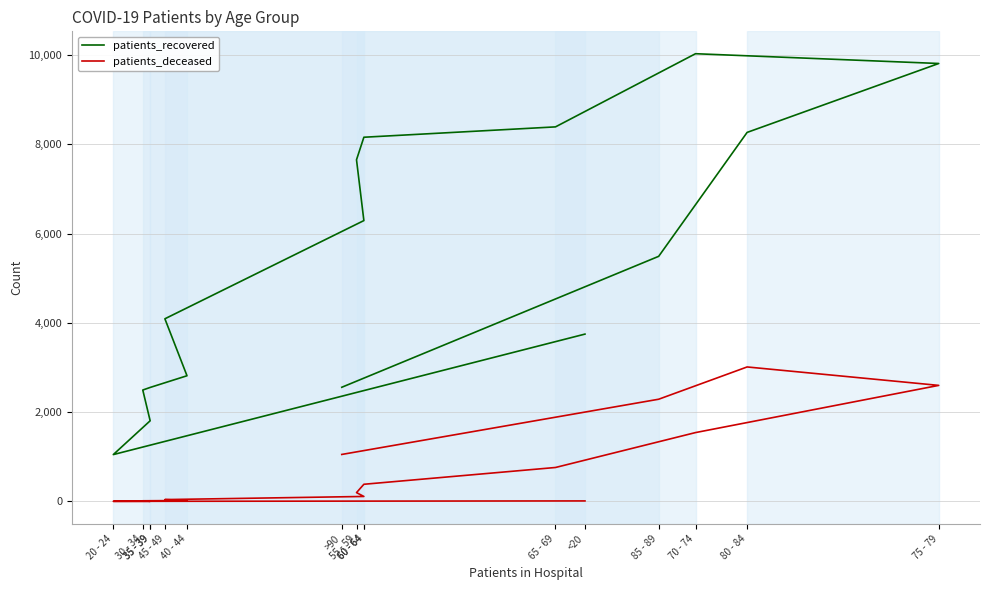

List the labels in order of patients_deceased value, largest first.

80 - 84, 75 - 79, 85 - 89, 70 - 74, >90, 65 - 69, 60 - 64, 55 - 59, 60 - 64, 45 - 49, 40 - 44, 35 - 39, 30 - 34, <20, 20 - 24, 35 - 39